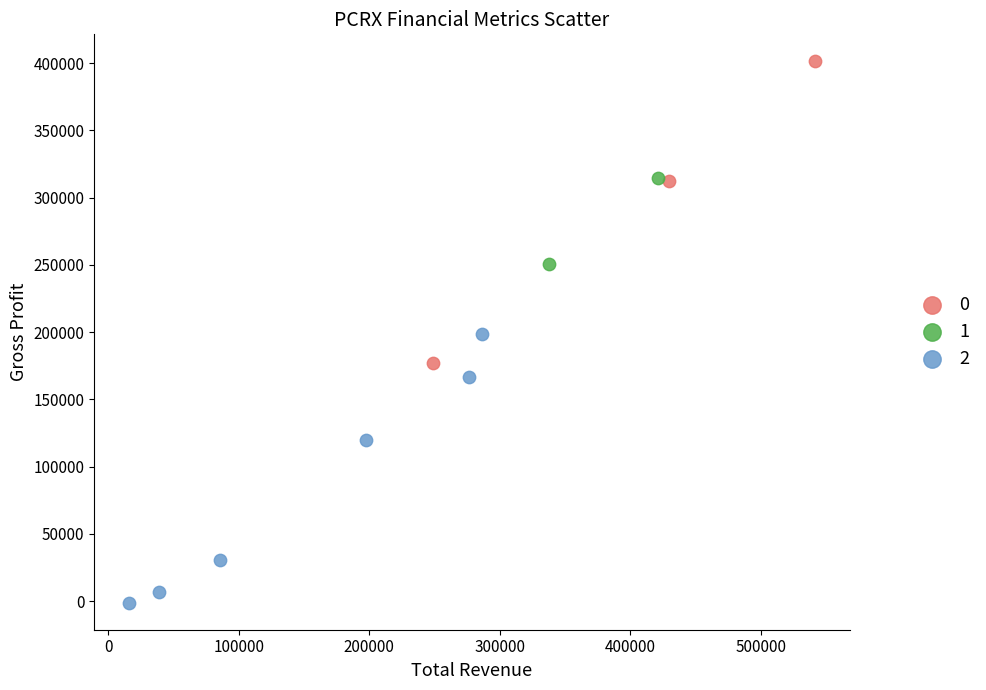

Which series reaches the maximum Y coordinate?

0